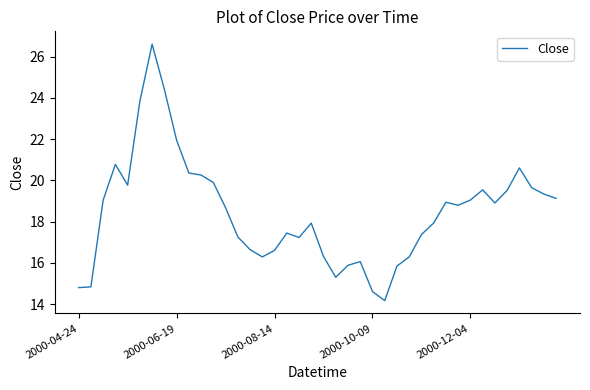

What is the minimum value shown in the chart?

14.2